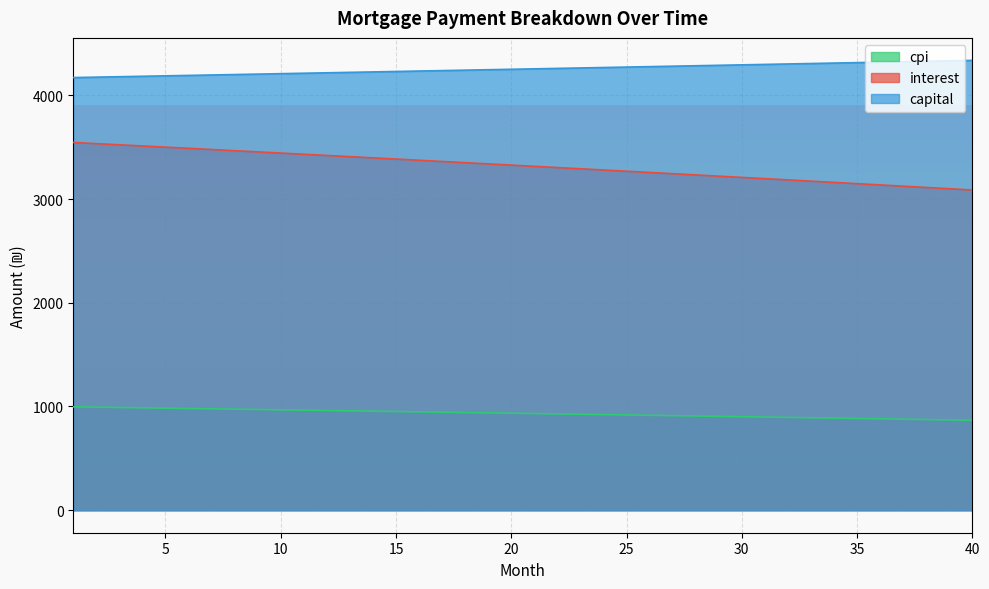

Is it true that capital equals 4319.3 at 36?

True